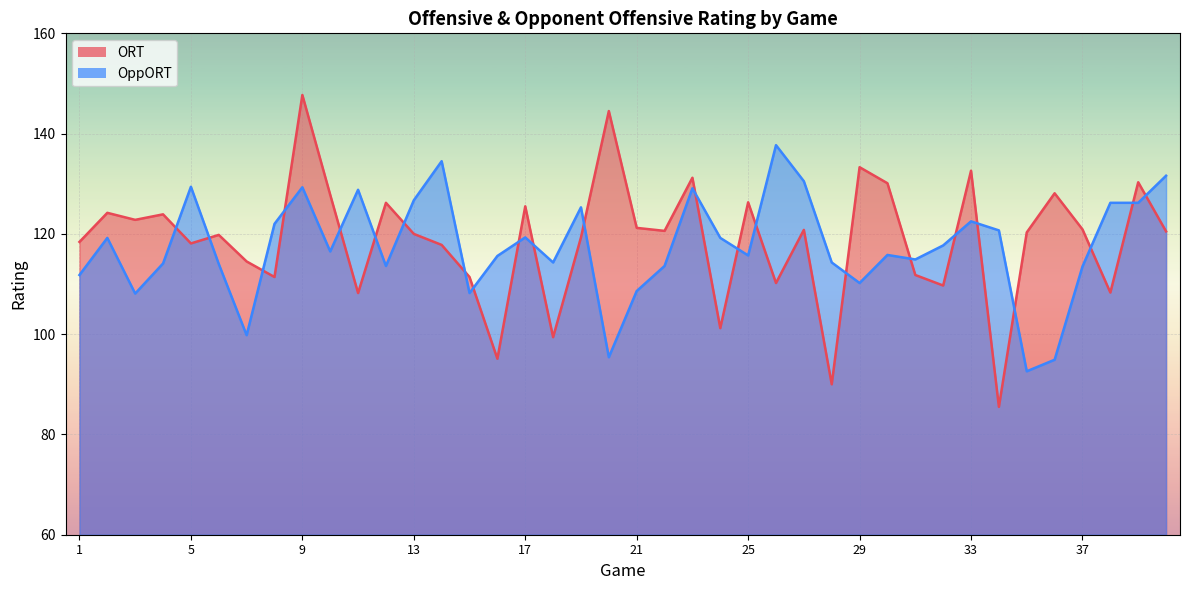

Is the value of ORT at 32 greater than the value of OppORT at 27?

No